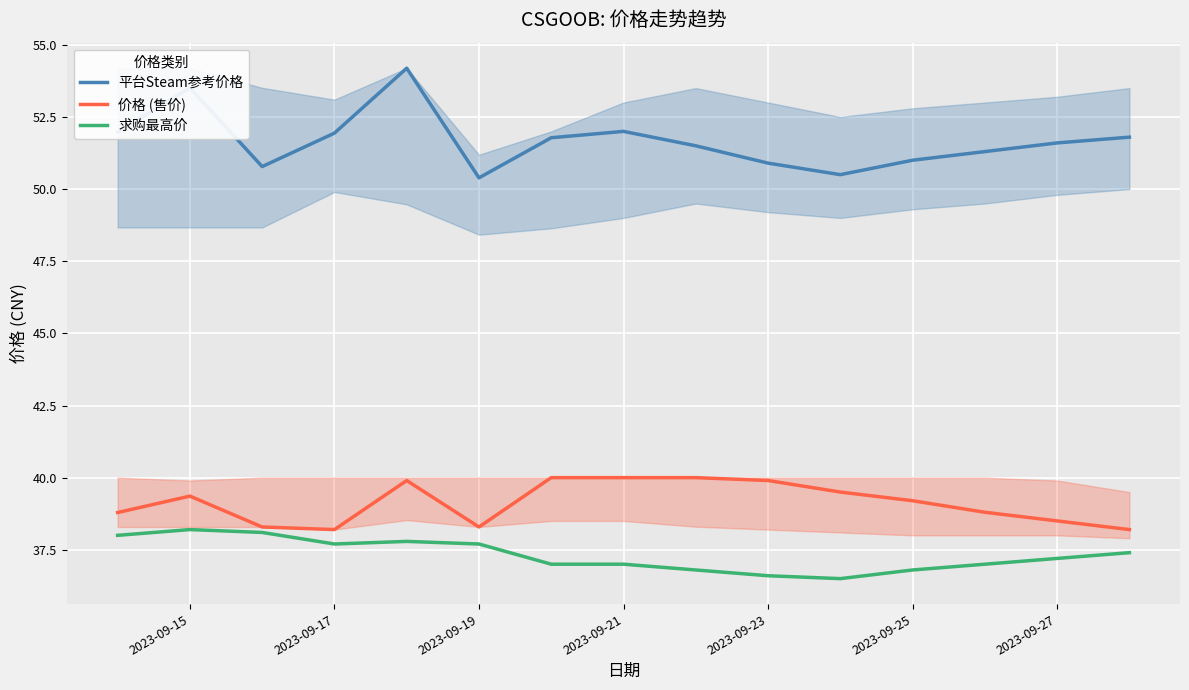

True or false: 求购最高价 and 价格 (售价) cross at least once.

False